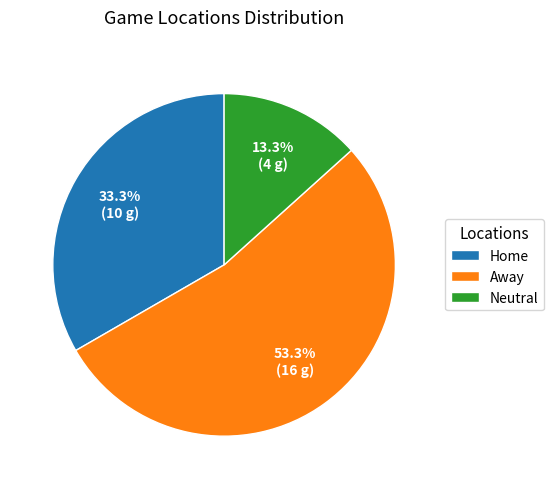

Is there a majority slice in this chart?

Yes